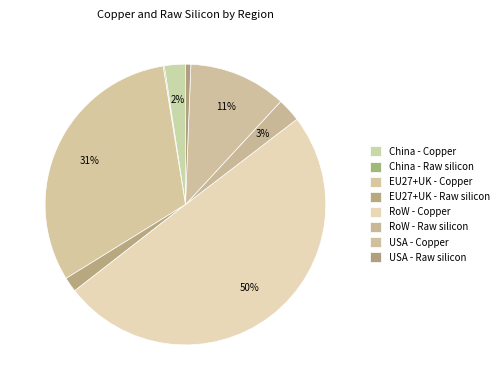

Which category has the biggest portion of the pie?

RoW - Copper